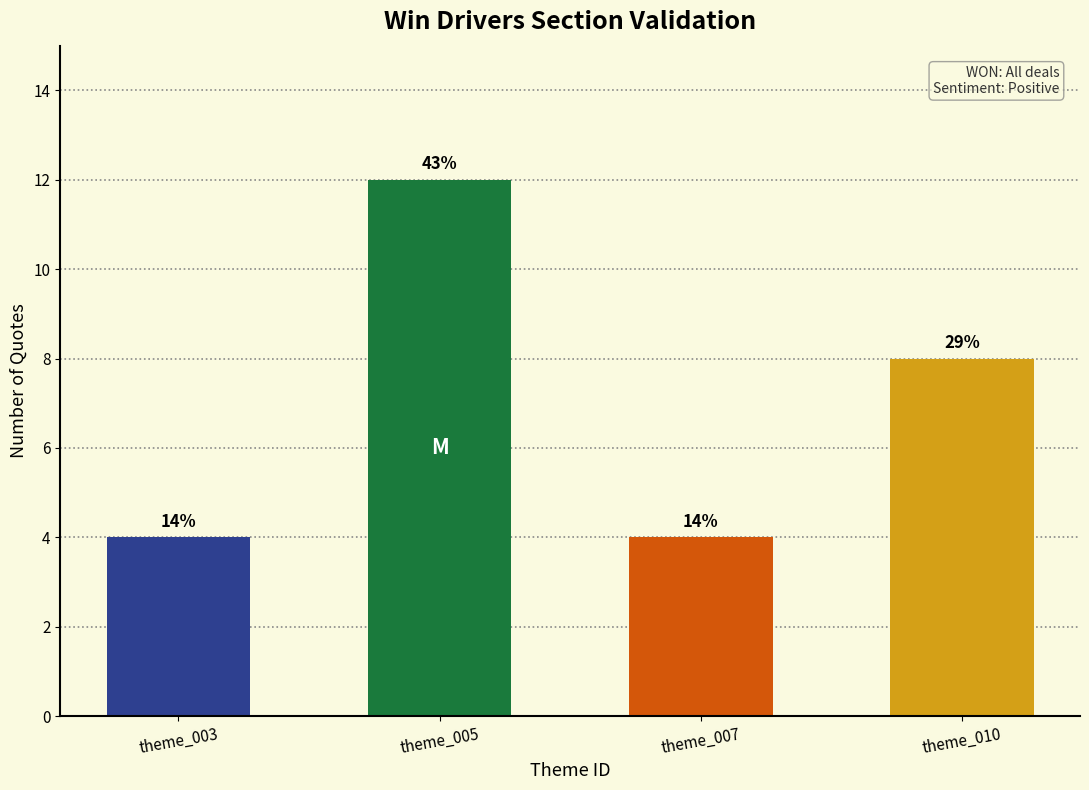

The value at theme_007 is 4. True or false?

True